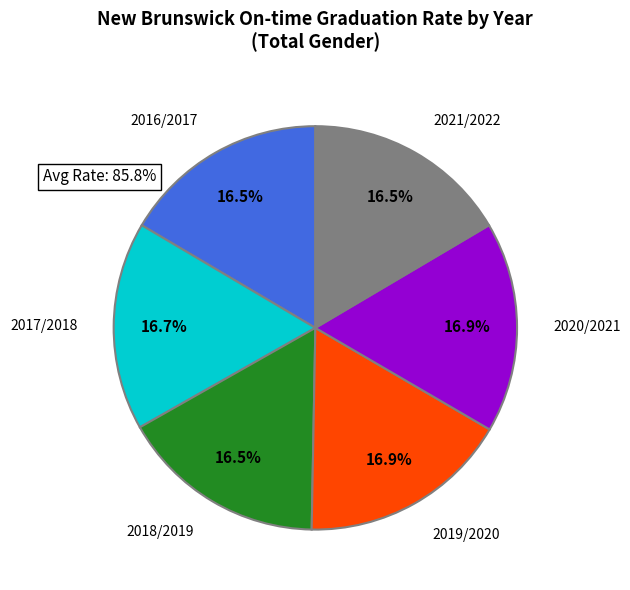

Does any single category account for the majority?

No